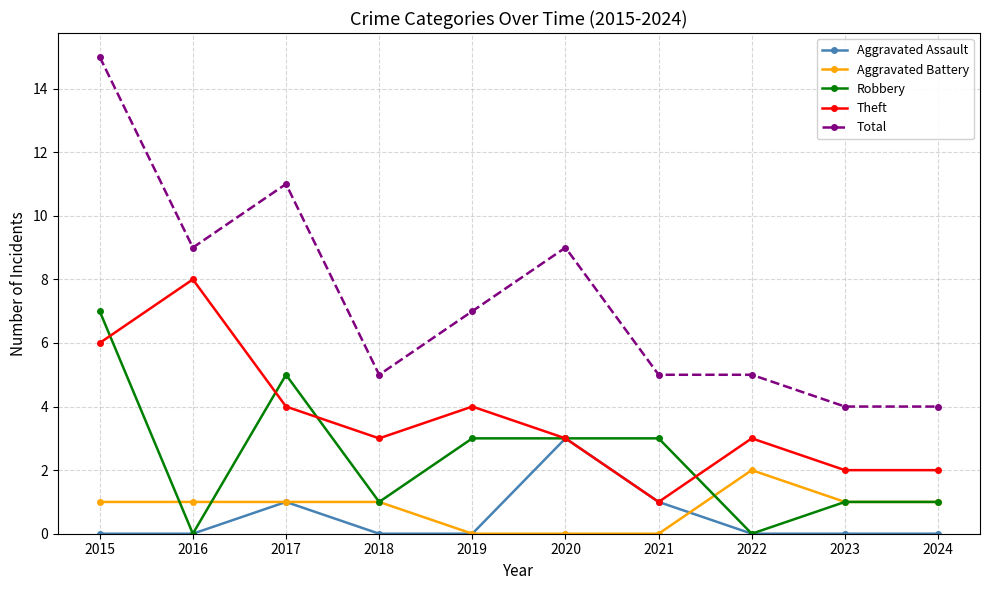

True or false: Total has a value of 13 at 2016.

False